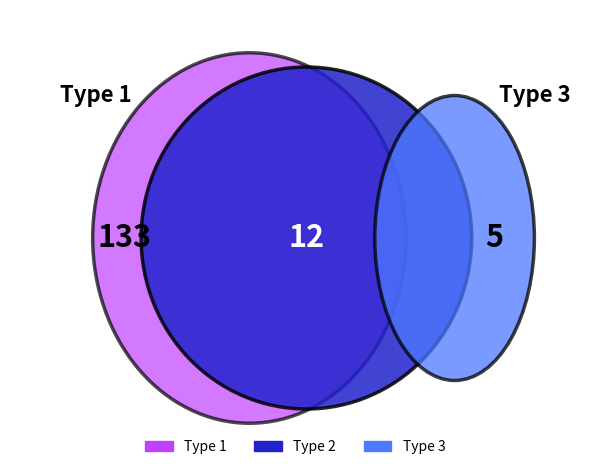

What is the change in value from BUS_TYPE_1 to BUS_TYPE_3?

-128